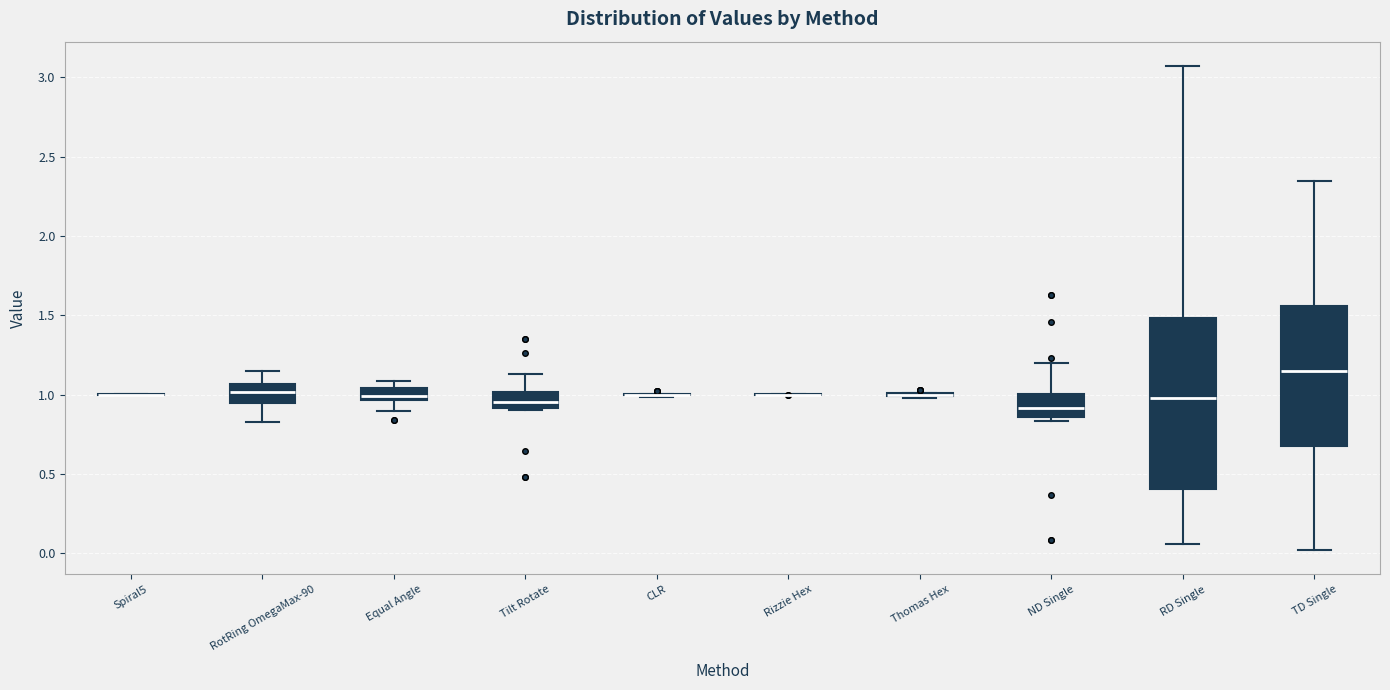

Reading left to right, transcribe this box plot: for each box, give where its median line is, the range the box spans, and where its two whiskers end, as read against the y-axis. The values are not printed on the chart, so give them approximately, as read against the axis.

Spiral5: box collapsed to a line at 1.00, whiskers 1.00 to 1.00
RotRing OmegaMax-90: median 1.00, box 0.95 to 1.05, whiskers 0.80 to 1.15
Equal Angle: median 1.00, box 0.95 to 1.05, whiskers 0.90 to 1.10
Tilt Rotate: median 0.95, box 0.90 to 1.00, whiskers 0.90 to 1.15
CLR: box collapsed to a line at 1.00, whiskers 1.00 to 1.00
Rizzie Hex: box collapsed to a line at 1.00, whiskers 1.00 to 1.00
Thomas Hex: box collapsed to a line at 1.00, whiskers 1.00 to 1.00
ND Single: median 0.90, box 0.85 to 1.00, whiskers 0.85 (just below the box's lower edge) to 1.20
RD Single: median 1.00, box 0.40 to 1.50, whiskers 0.05 to 3.05
TD Single: median 1.15, box 0.70 to 1.55, whiskers 0.00 to 2.35